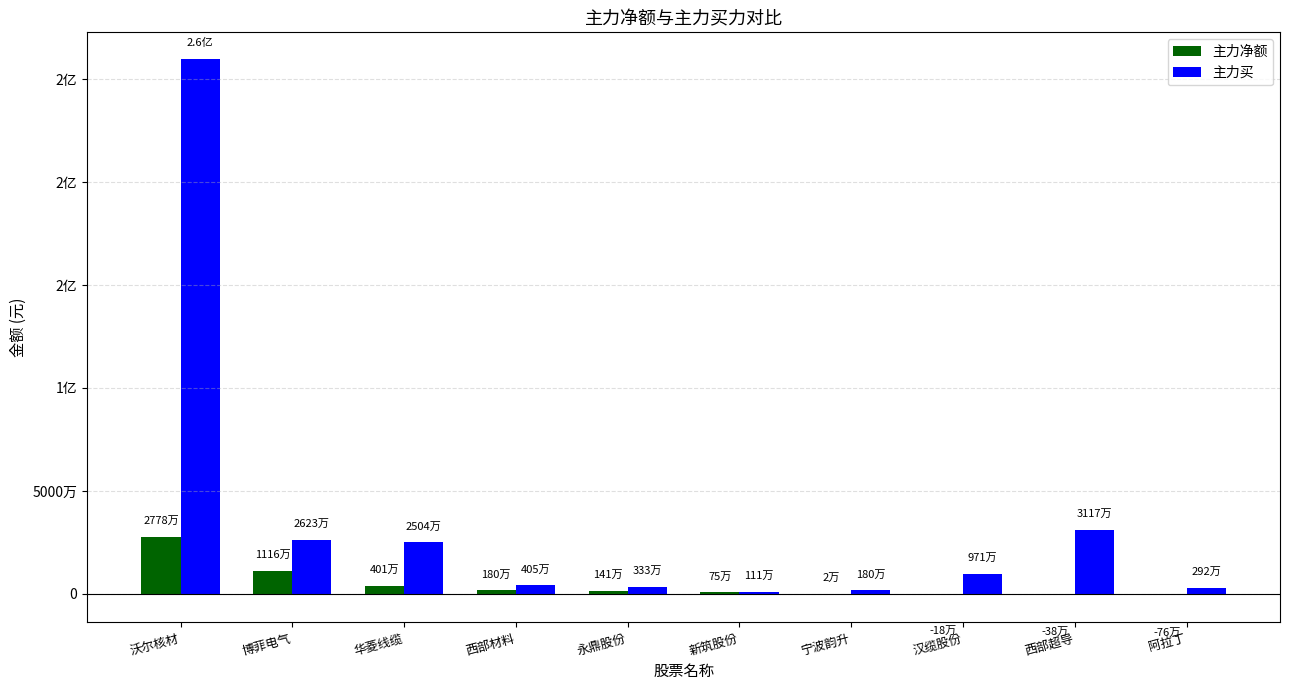

Are the bars horizontal?

No